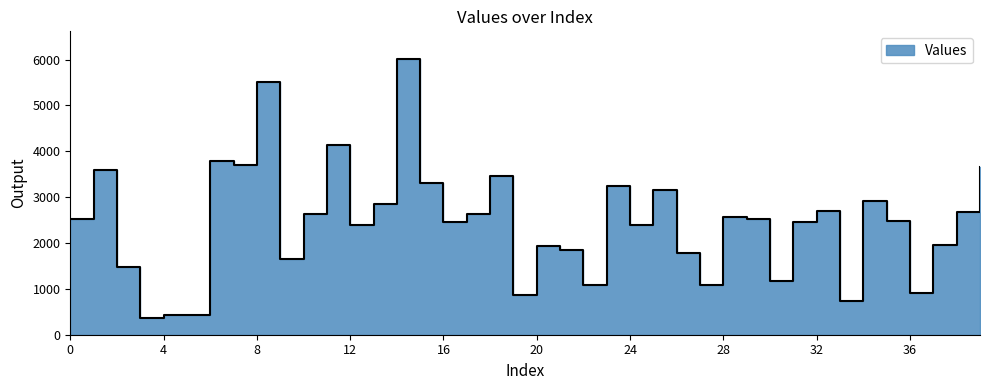

Approximately how many times larger is the value at 30 compared to 12?

0.5